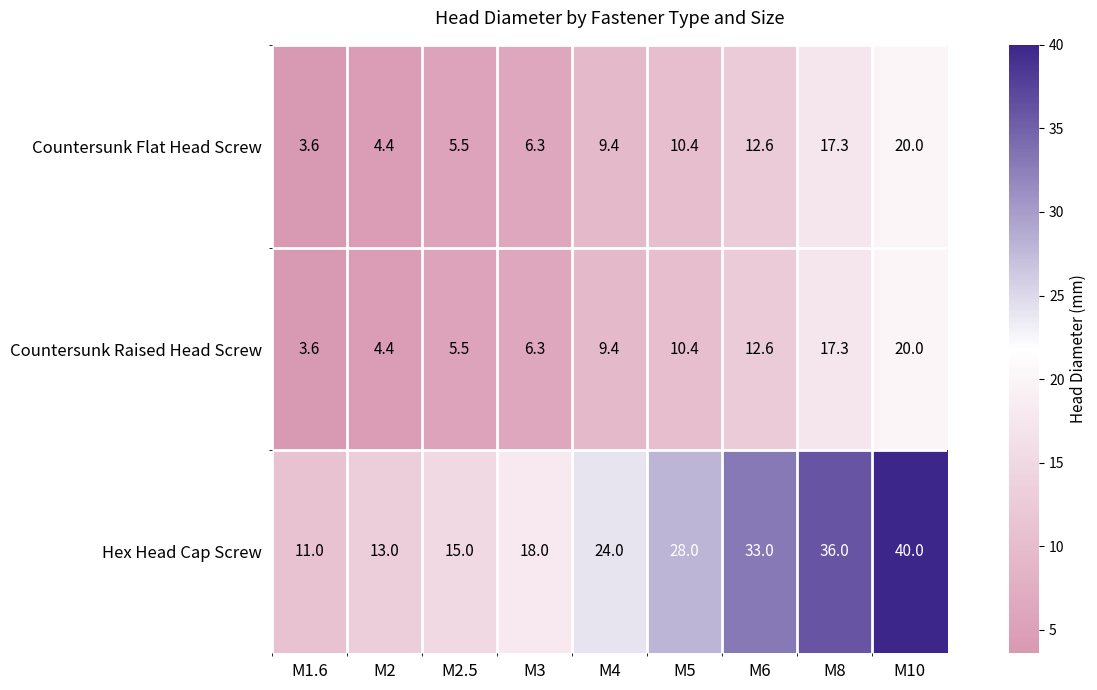

What is the difference between the maximum and minimum values in the Countersunk Flat Head Screw series?

16.4